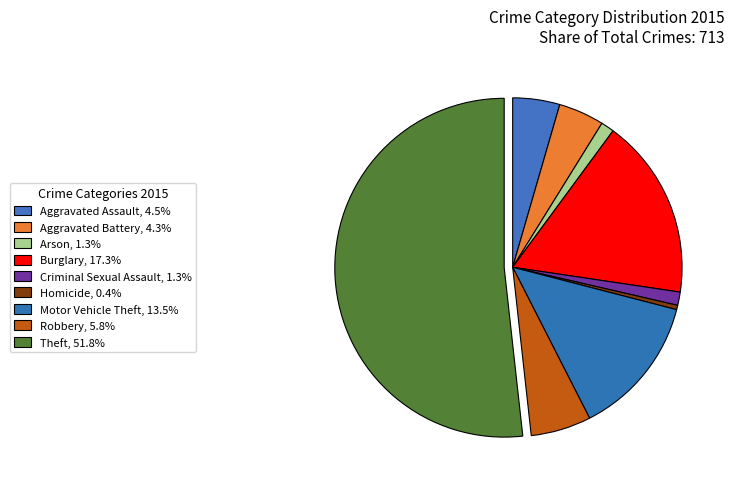

The Robbery slice represents 1% of the pie. True or false?

False